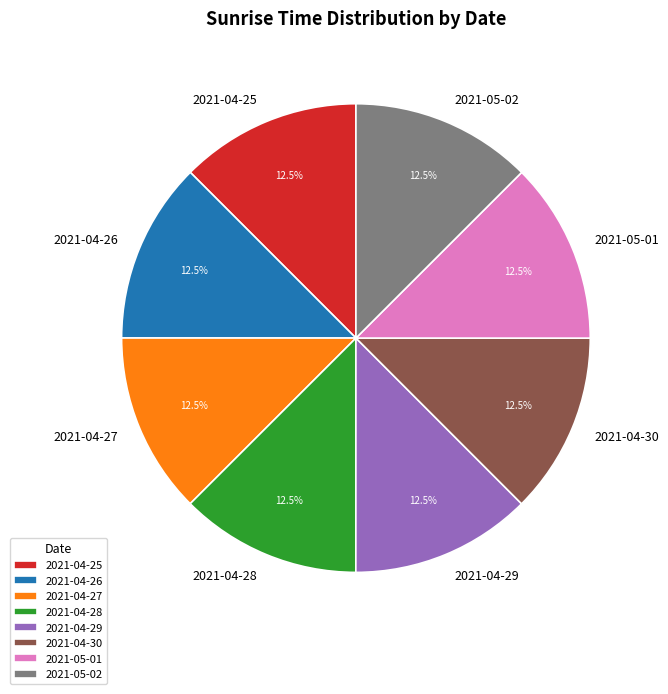

Is there a majority slice in this chart?

No